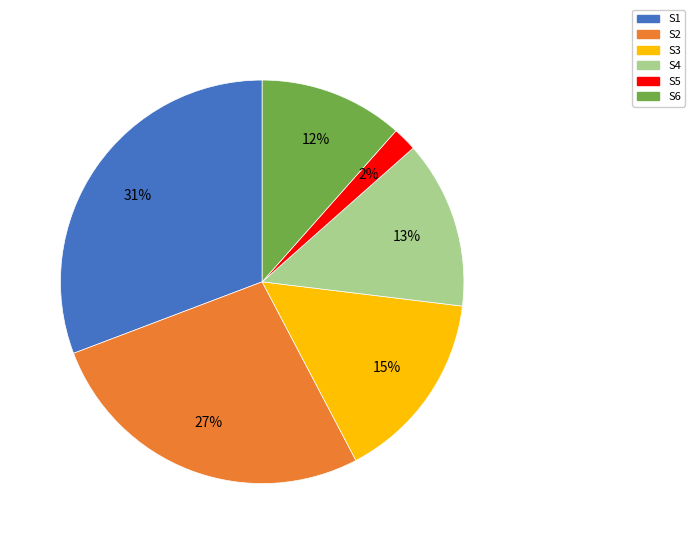

To the nearest percent, what is the difference between the S1 and S6 slice percentages?

19%